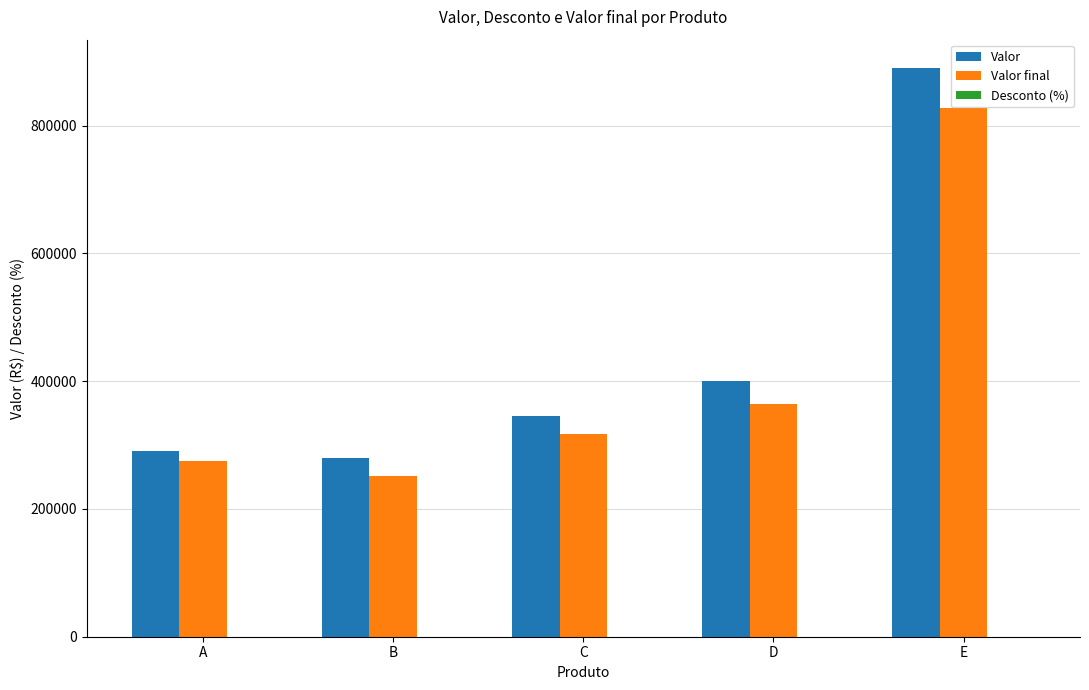

Is the value of Valor at E greater than the value of Valor final at A?

Yes